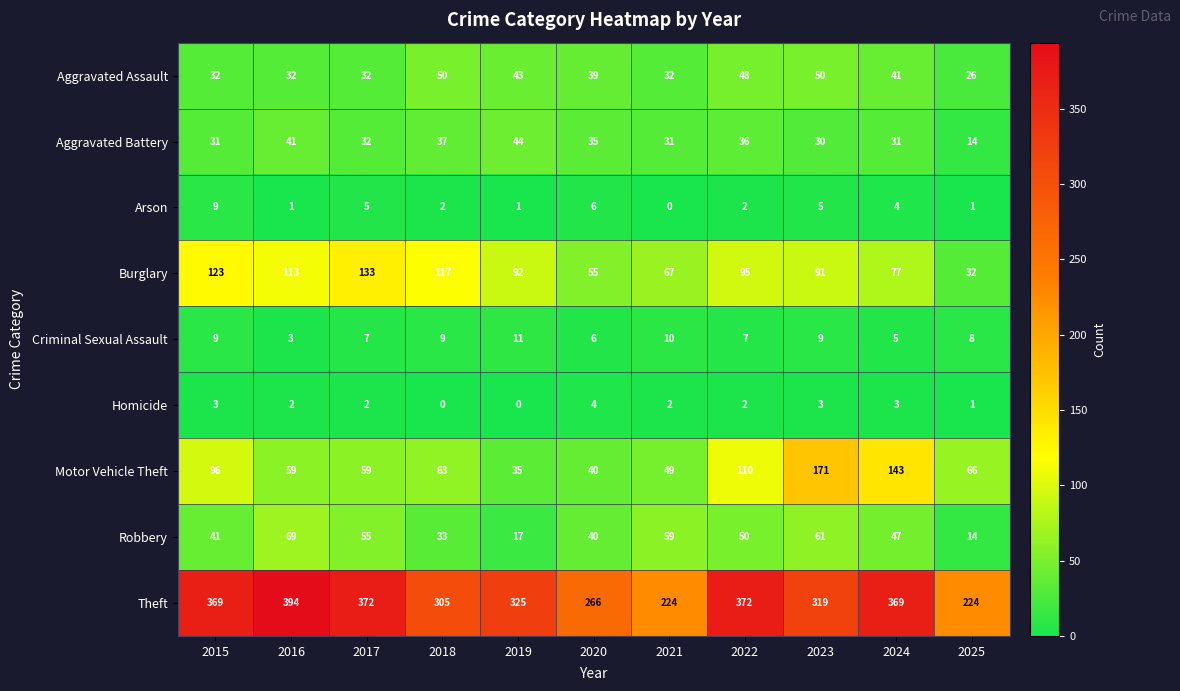

At which label does Homicide first exceed 2?

2015